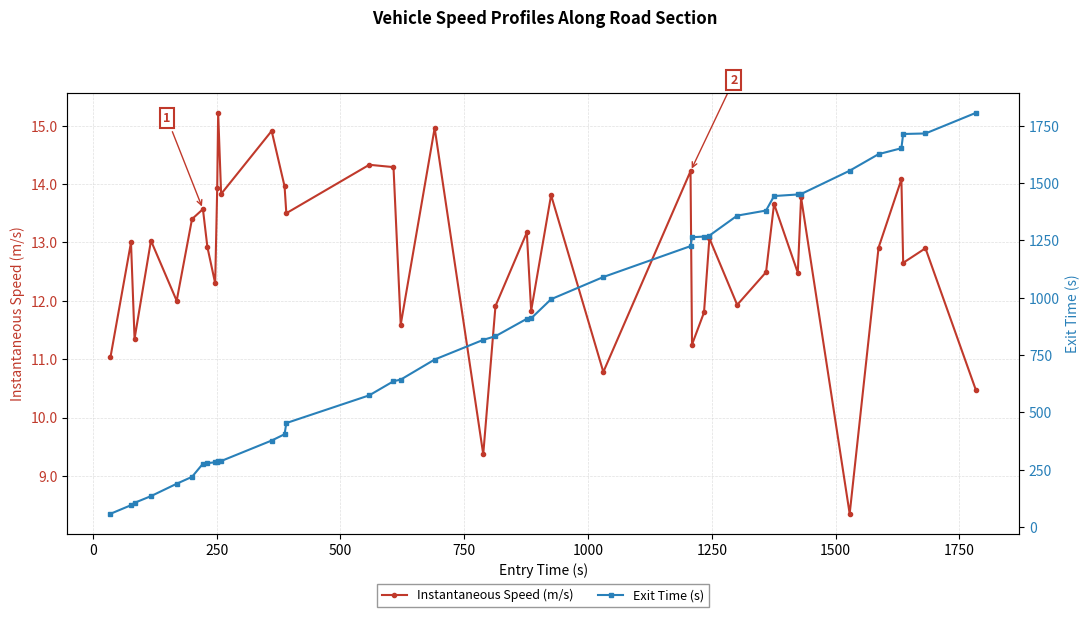

What are all the series names shown in the legend?

Instantaneous Speed (m/s), Exit Time (s)